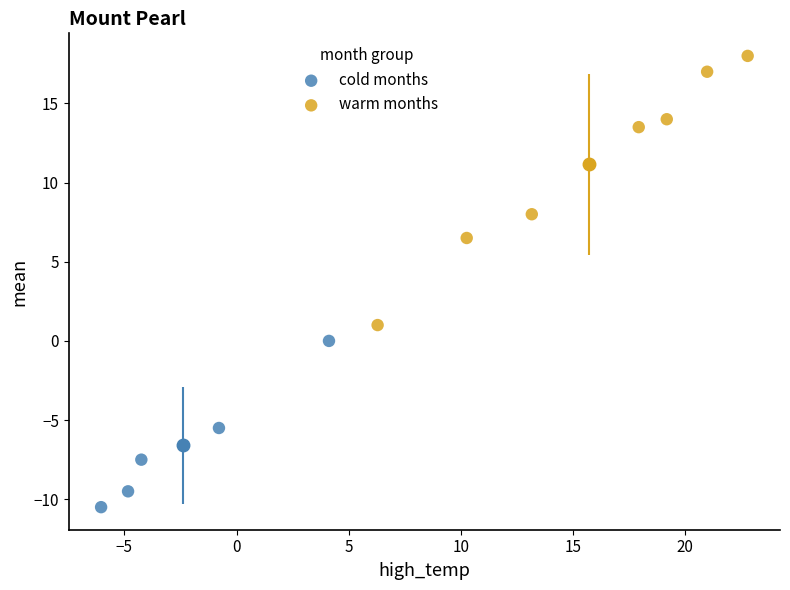

Which series has the largest Y range (max minus min)?

warm months